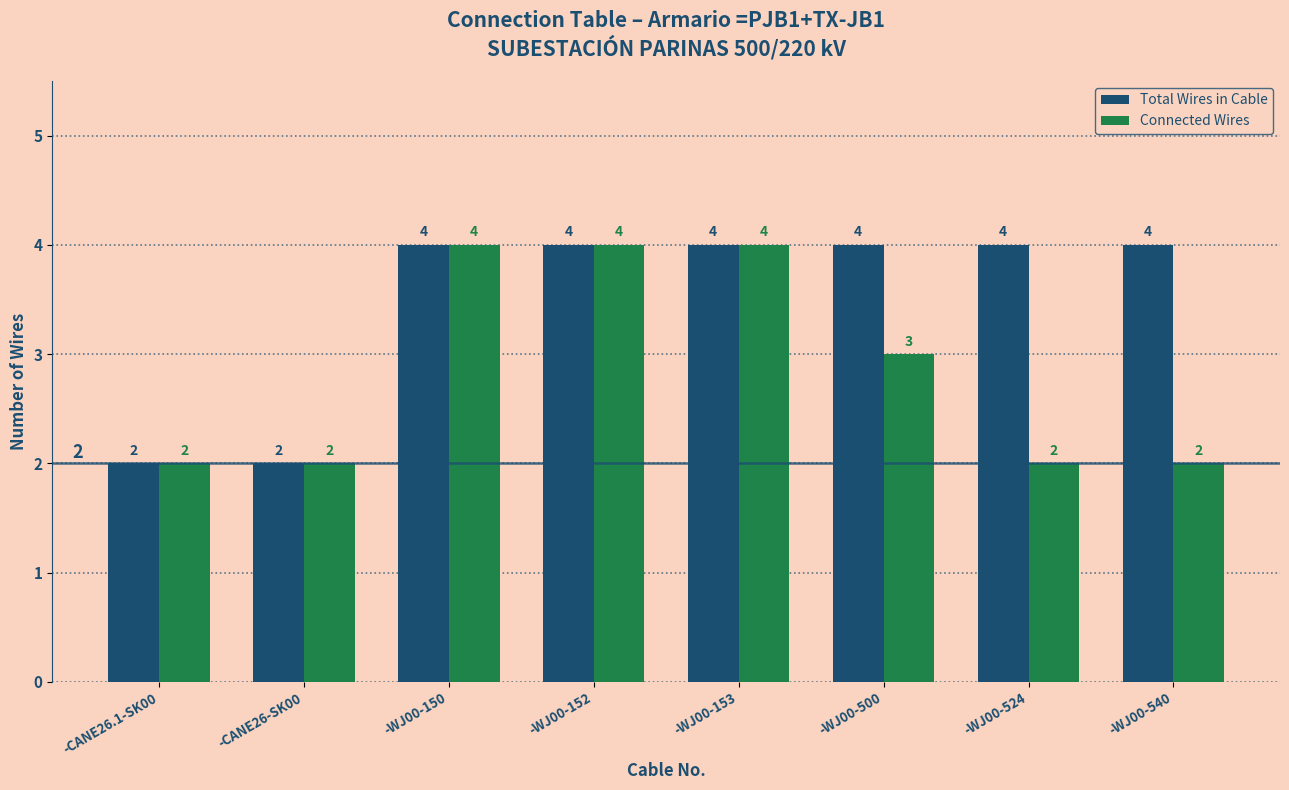

What is the maximum value shown in the chart?

4